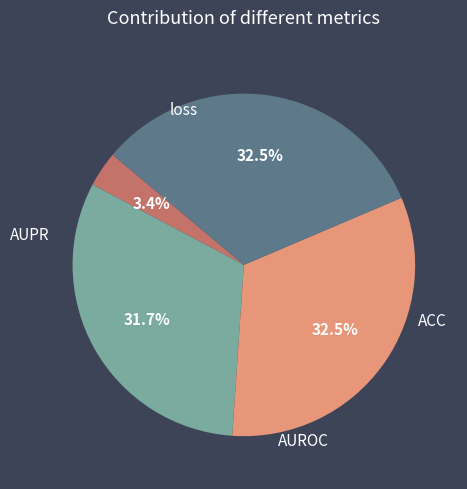

Is there a majority slice in this chart?

No